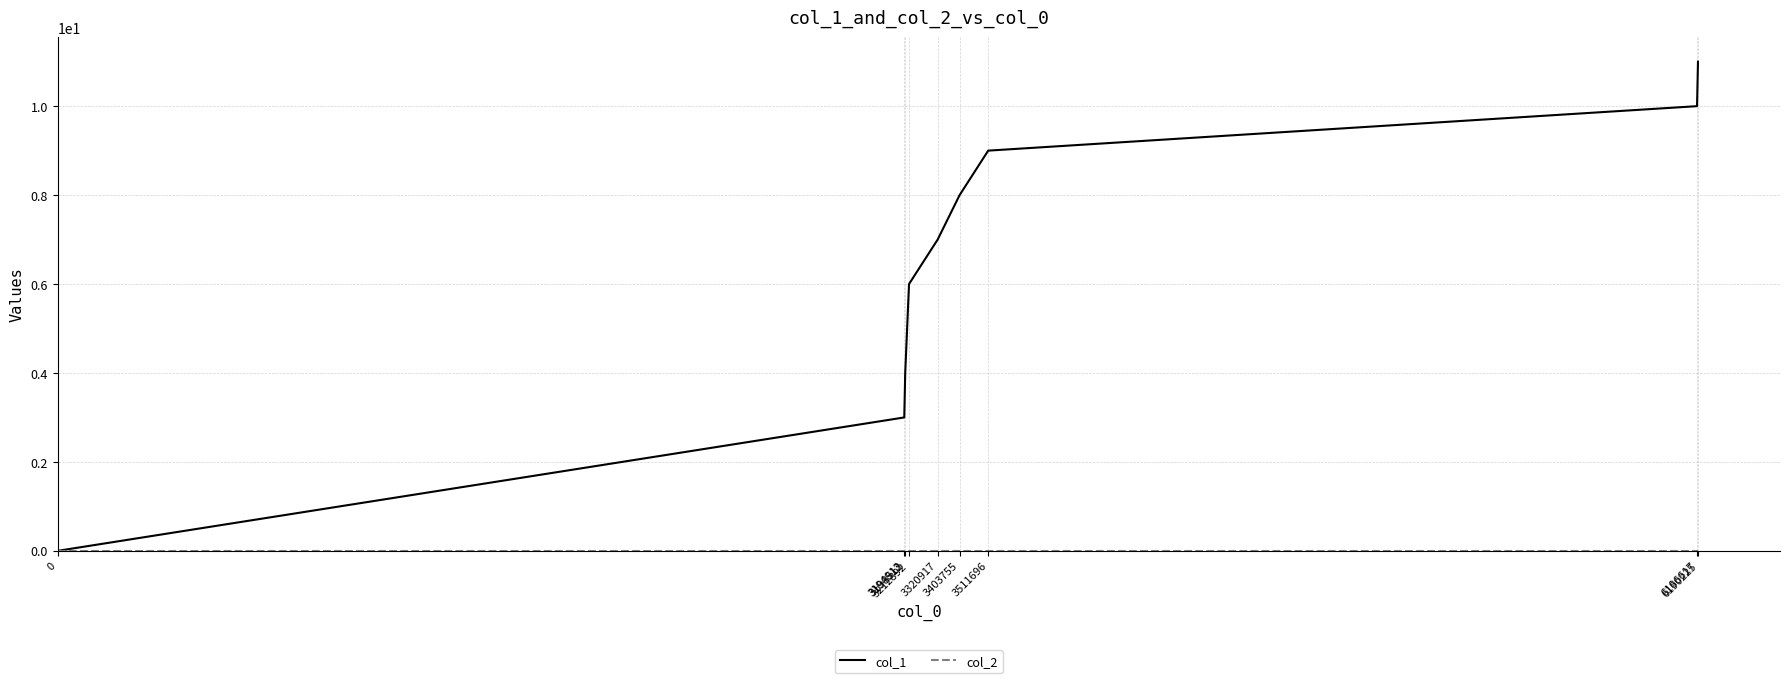

Which series has the largest total across all categories?

col_1